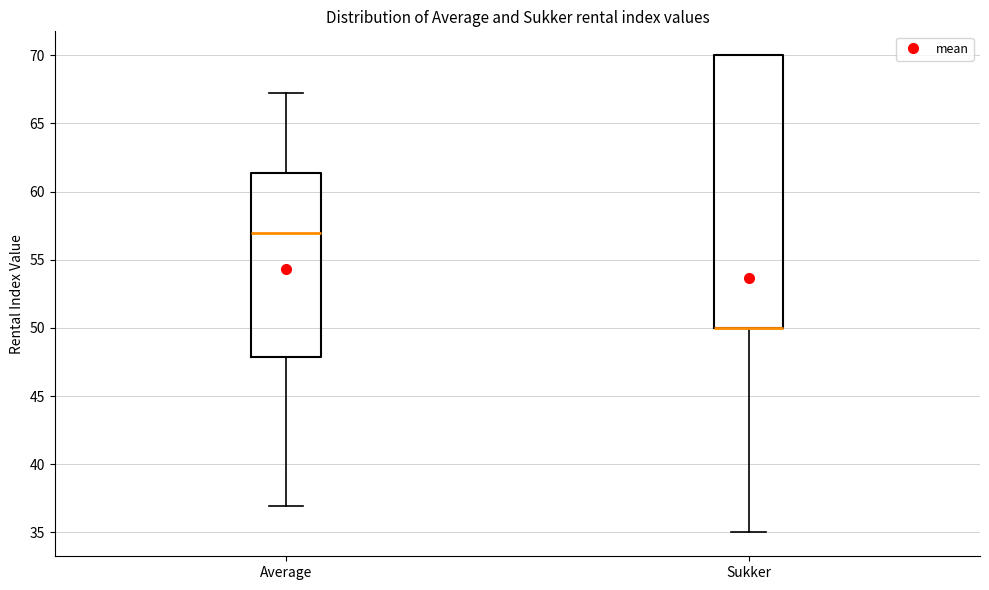

Reading left to right, transcribe this box plot: for each box, give where its median line is, the range the box spans, and where its two whiskers end, as read against the y-axis. The values are not printed on the chart, so give them approximately, as read against the axis.

Average: median 57.0, box 48.0 to 61.5, whiskers 37.0 to 67.5
Sukker: median 50.0 (drawn on the box's lower edge), box 50.0 to 70.0, whiskers 35.0 to 70.0